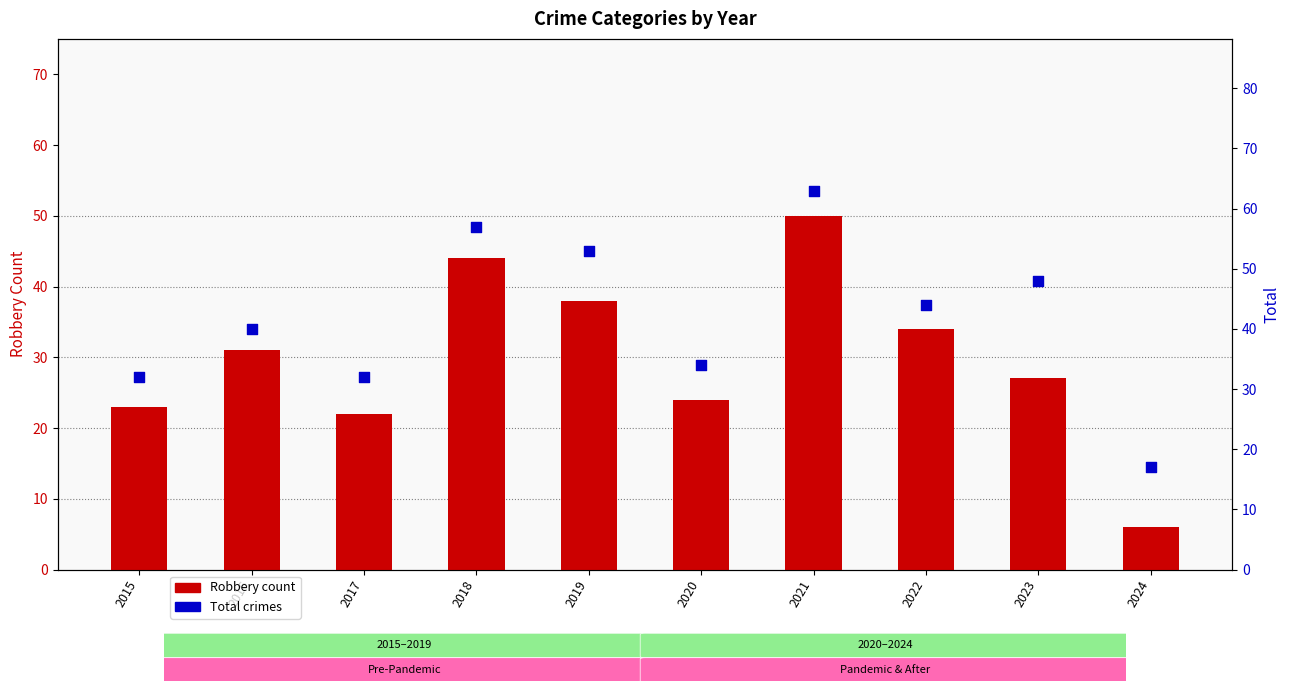

Which series contains the highest Y value?

Total crimes